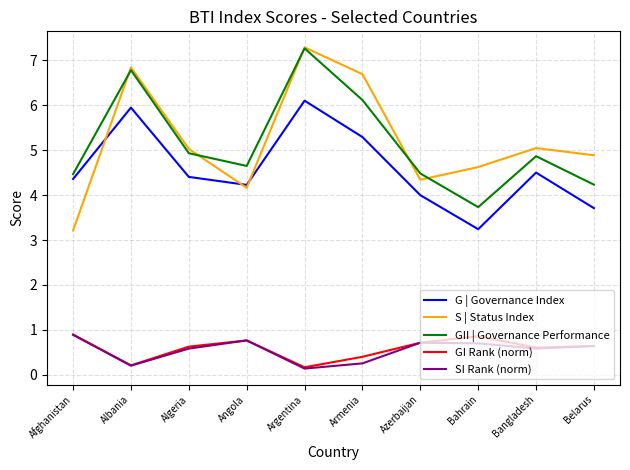

What is the difference between the maximum and minimum values in the G | Governance Index series?

2.9